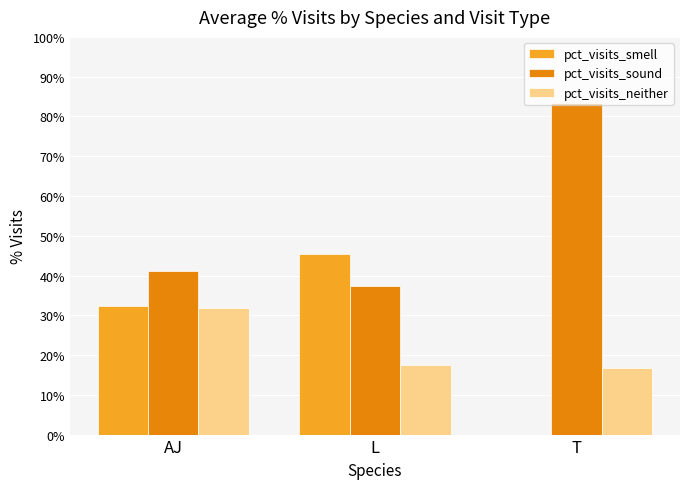

Does the chart contain stacked bars?

No